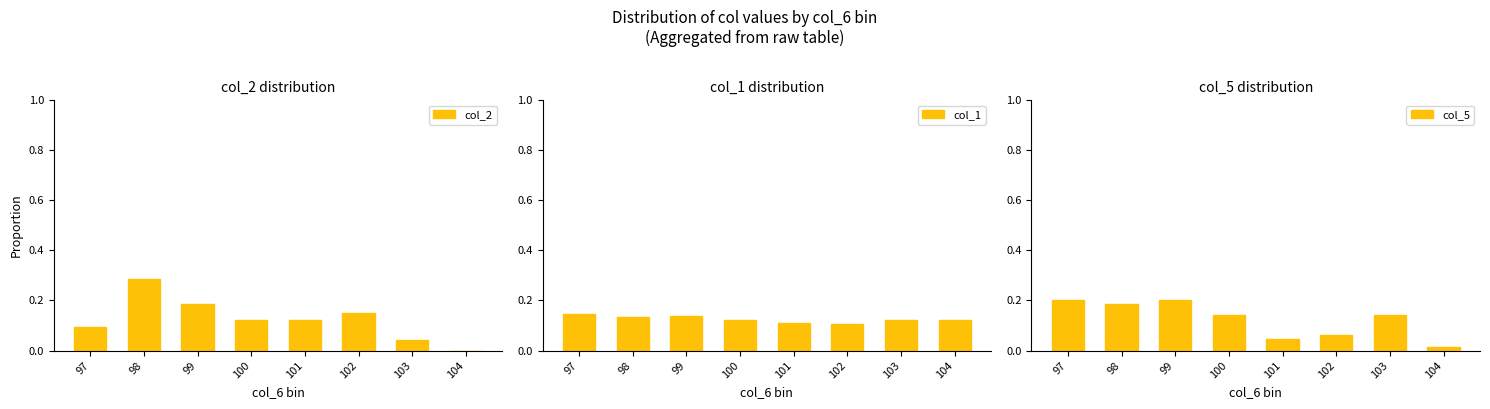

What is the value of the col_2 bar at the 6th from the left?

0.1